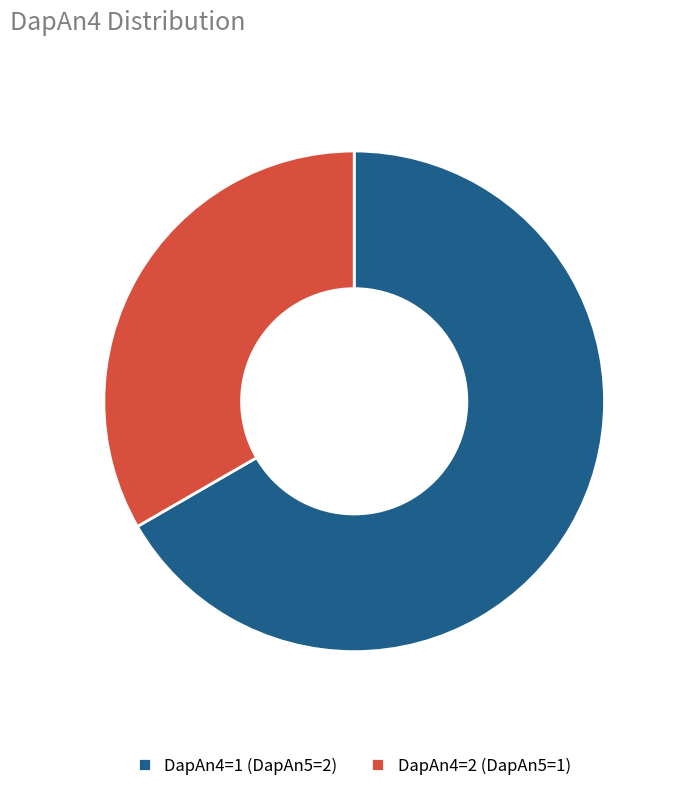

Approximately how many times larger is the value at DapAn4=1 (DapAn5=2) compared to DapAn4=2 (DapAn5=1)?

2.0